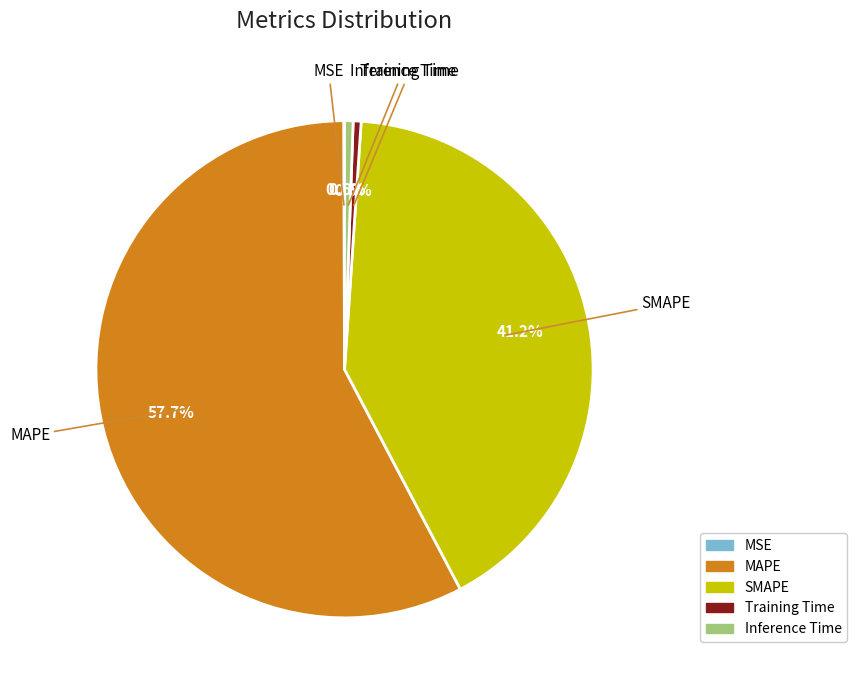

How much of the chart is everything except Training Time?

99.5%